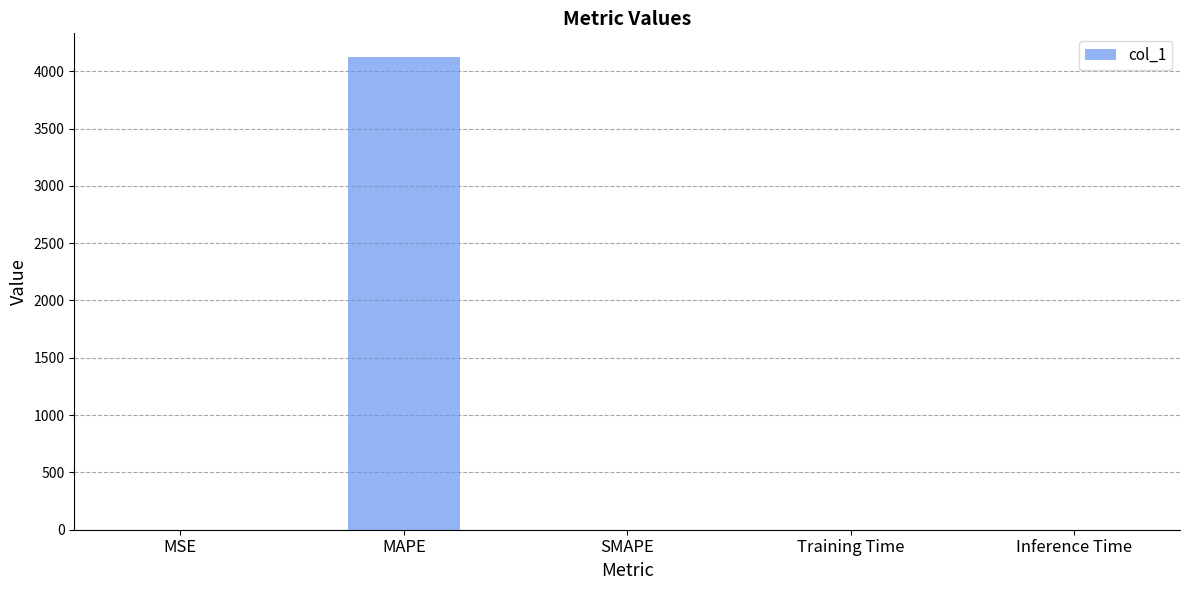

Count the number of values greater than 0.

4